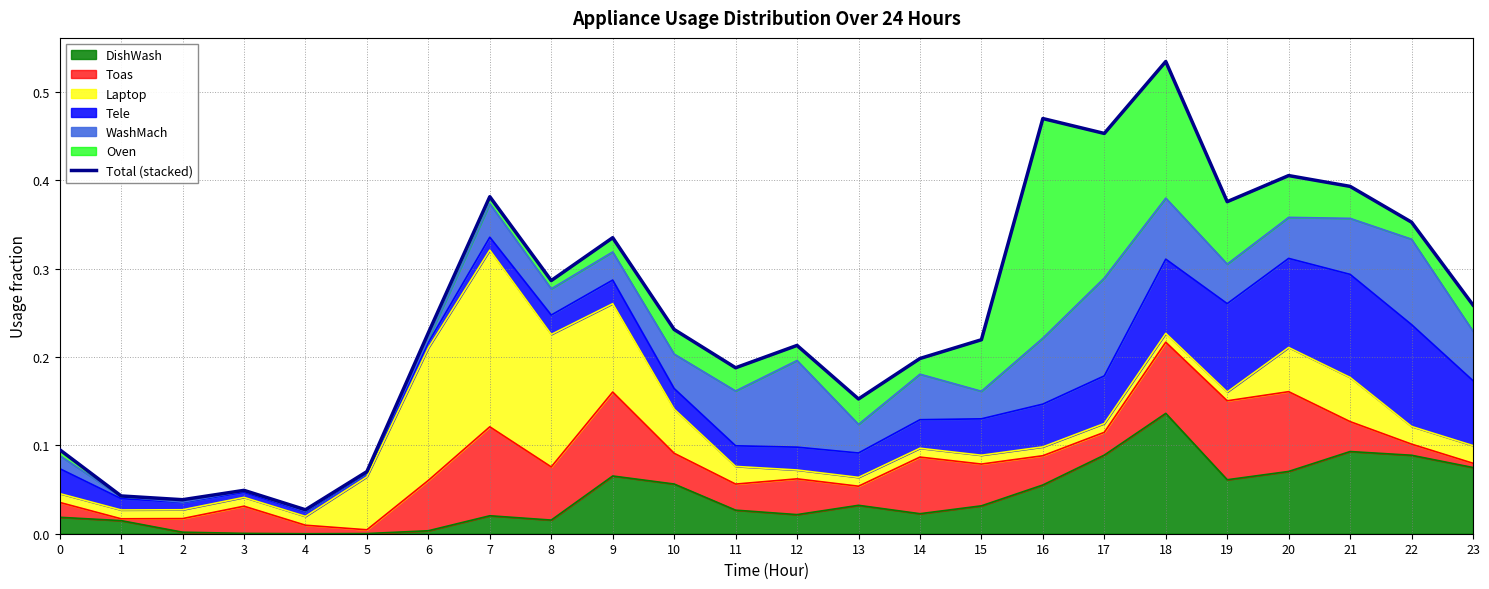

What is the difference between the maximum and minimum values?

0.5